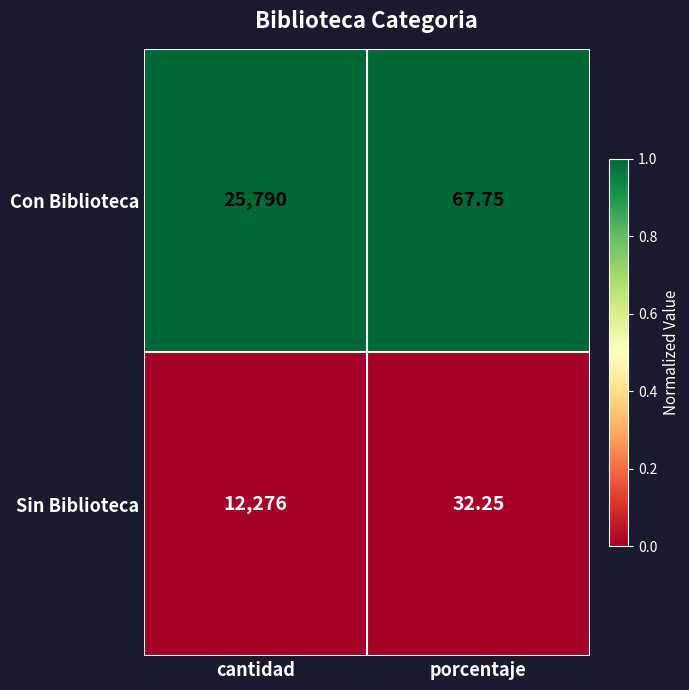

What is the maximum value shown in the chart?

25790.0